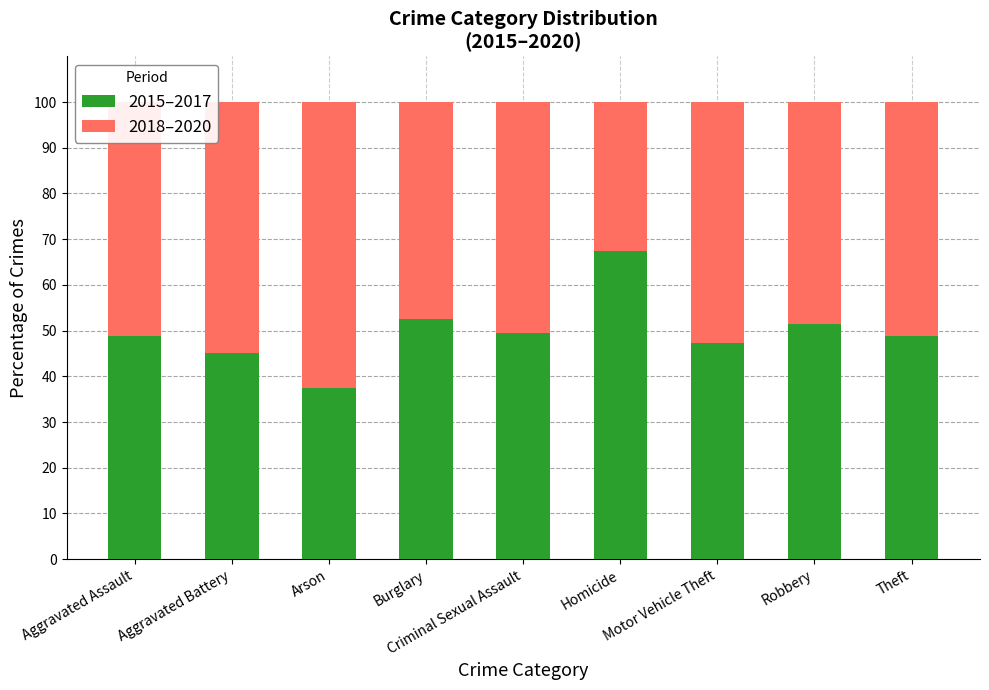

What is the lowest value of the 2015–2017 series?

37.5